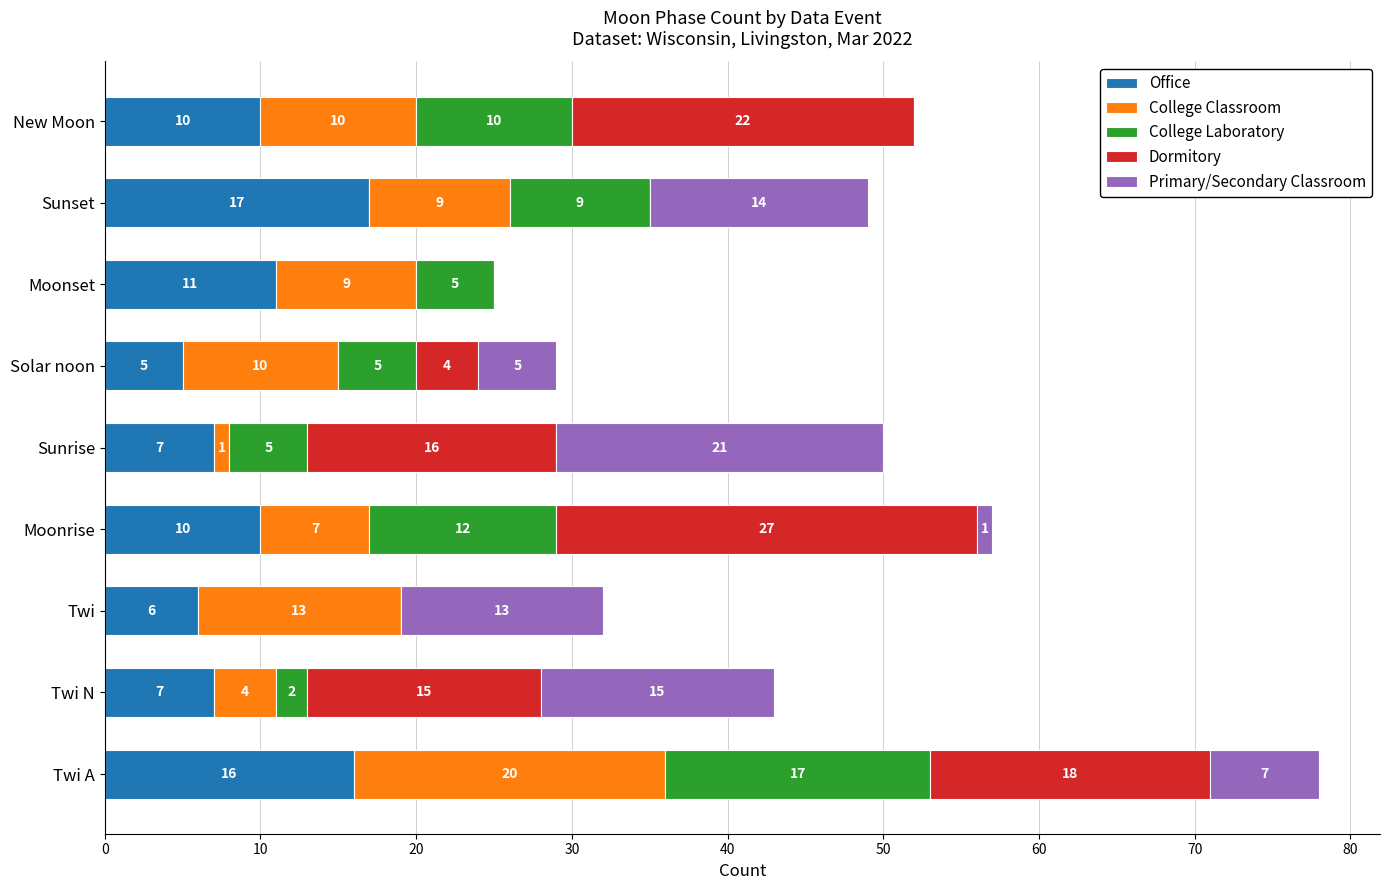

What is the maximum value for Office?

17